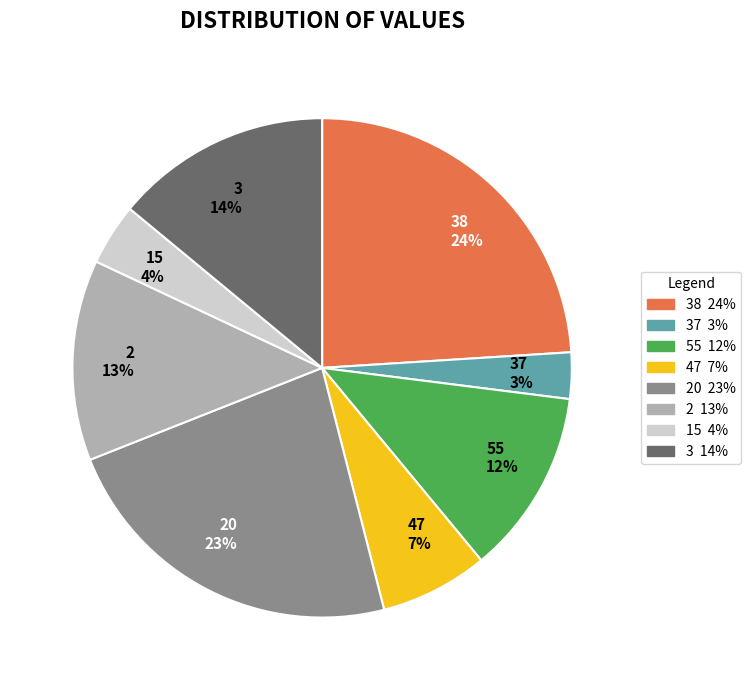

Is it true that 47 7% is 1% of the pie?

False